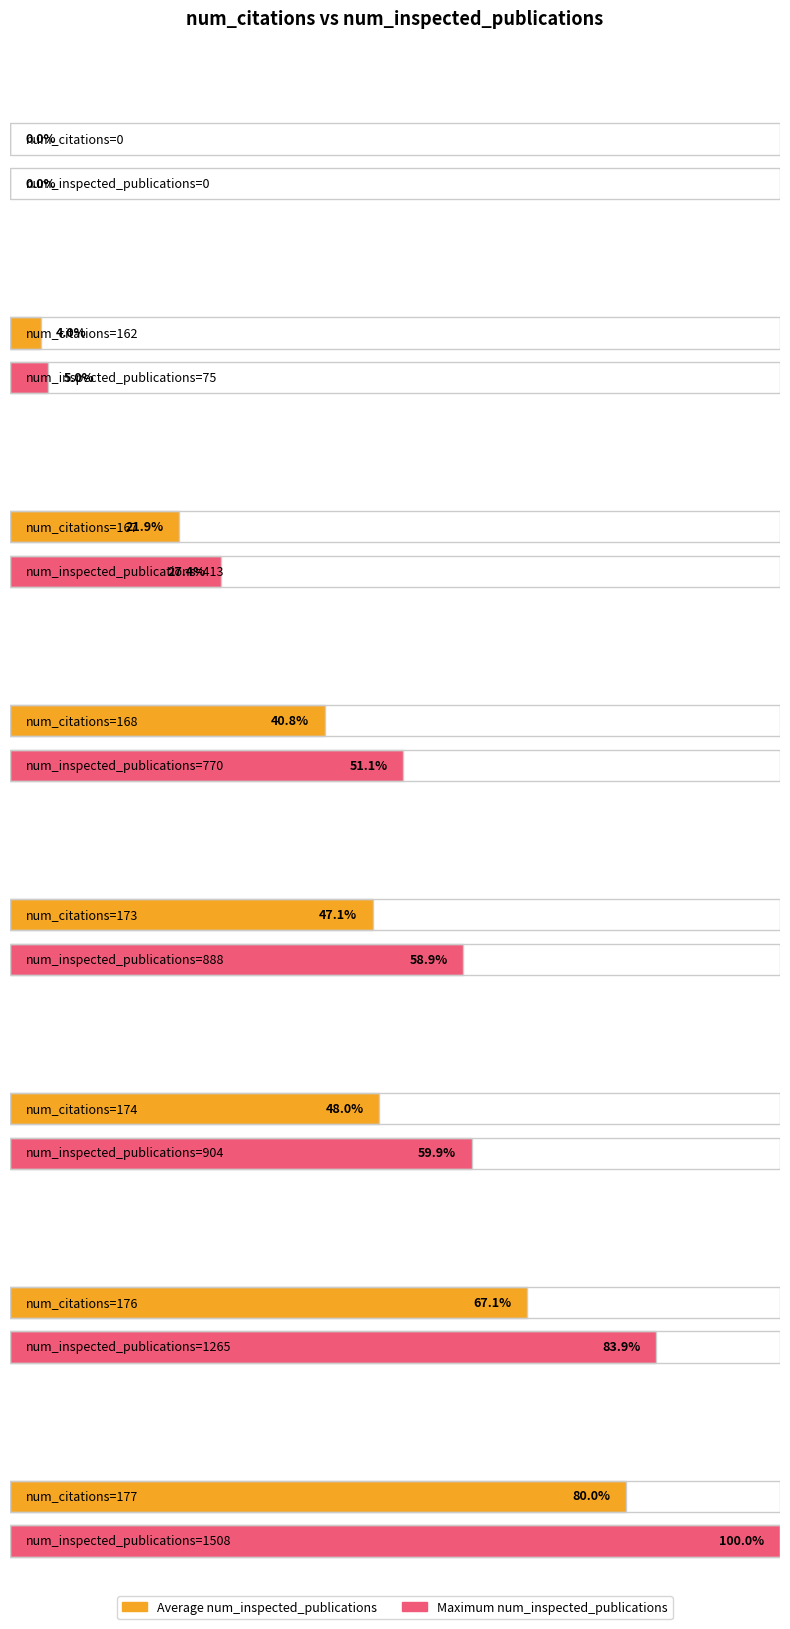

Between 168 and 173, which is larger?

173